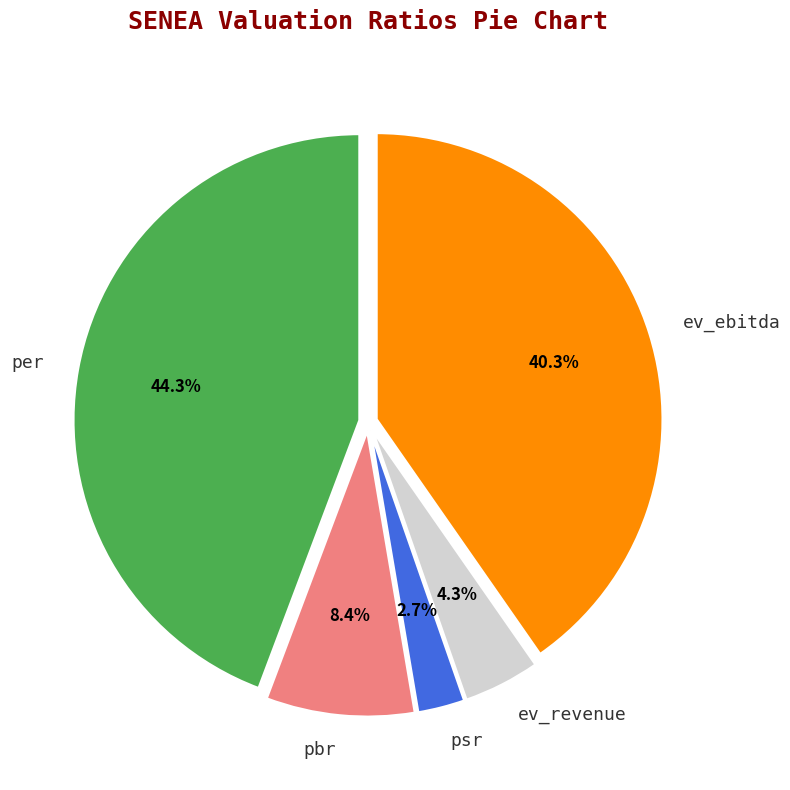

To the nearest percent, what is the difference between the largest and smallest slice percentages?

42%